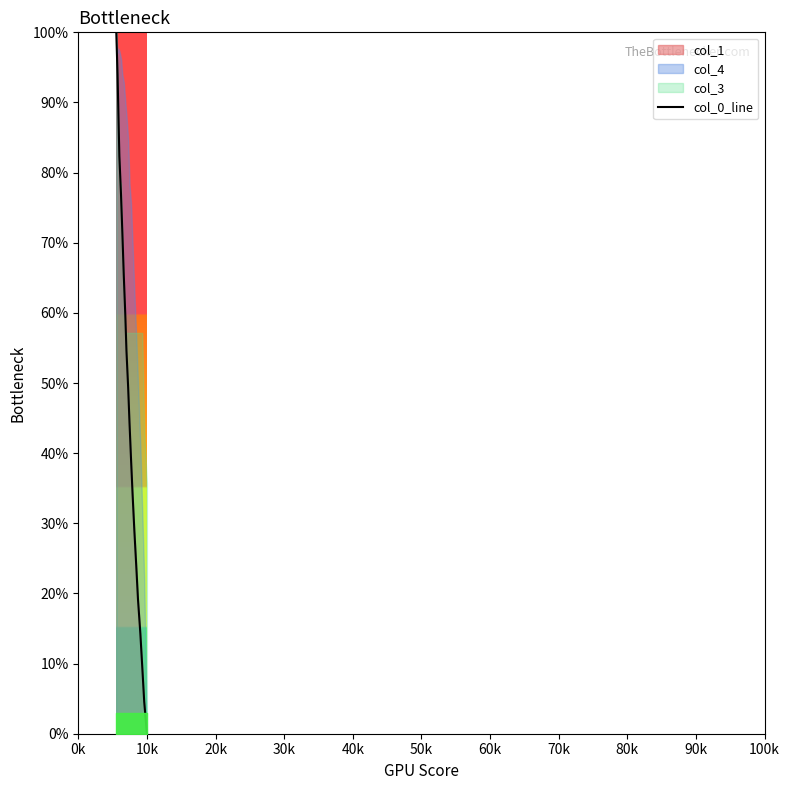

What is the change in value from 60k to 90k?

+15.2